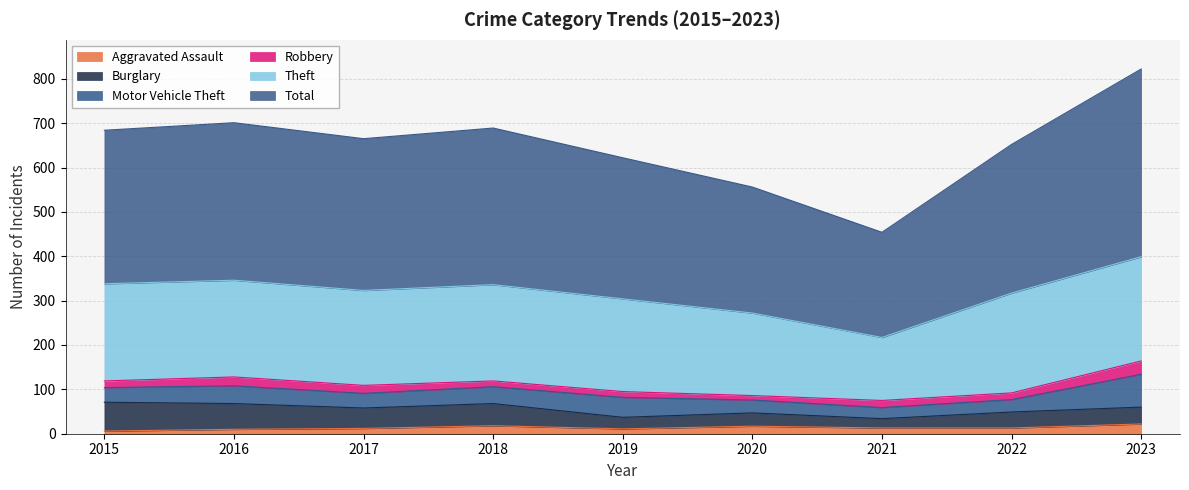

How many values in the Motor Vehicle Theft series exceed 33?

4